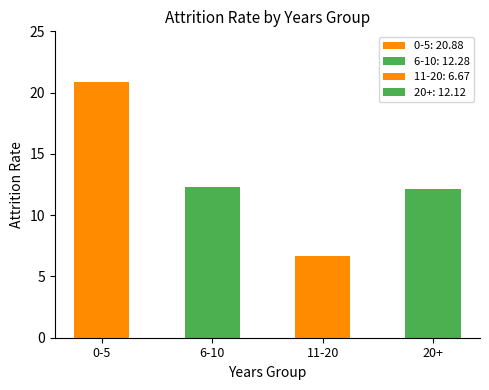

True or false: the data shows 12.1 at 20+.

True